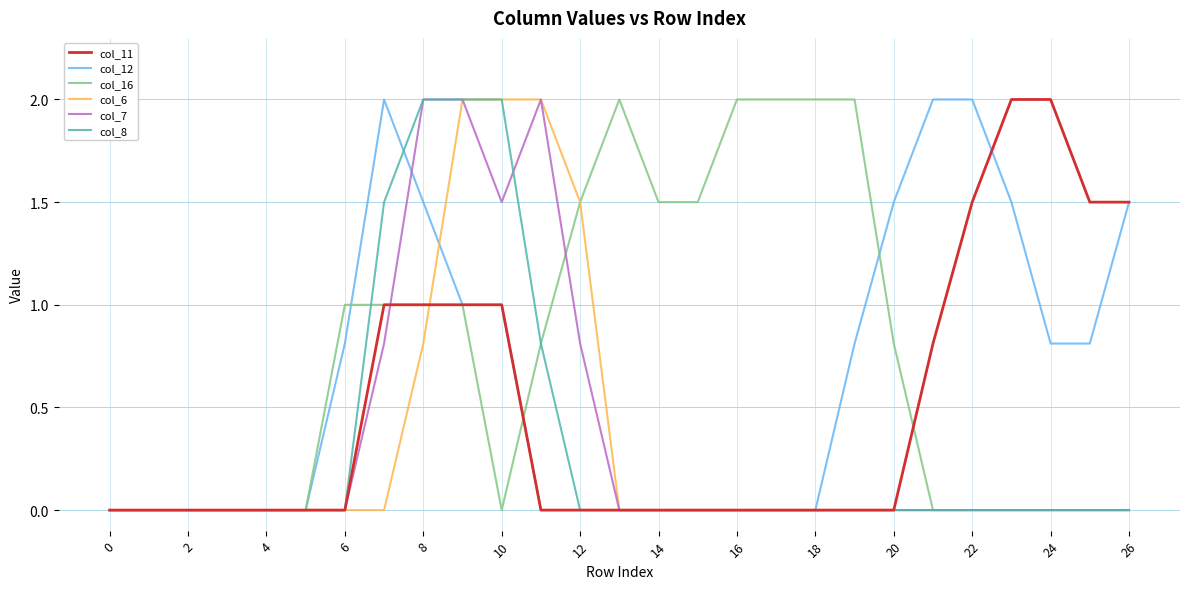

What is the maximum value shown in the chart?

2.0